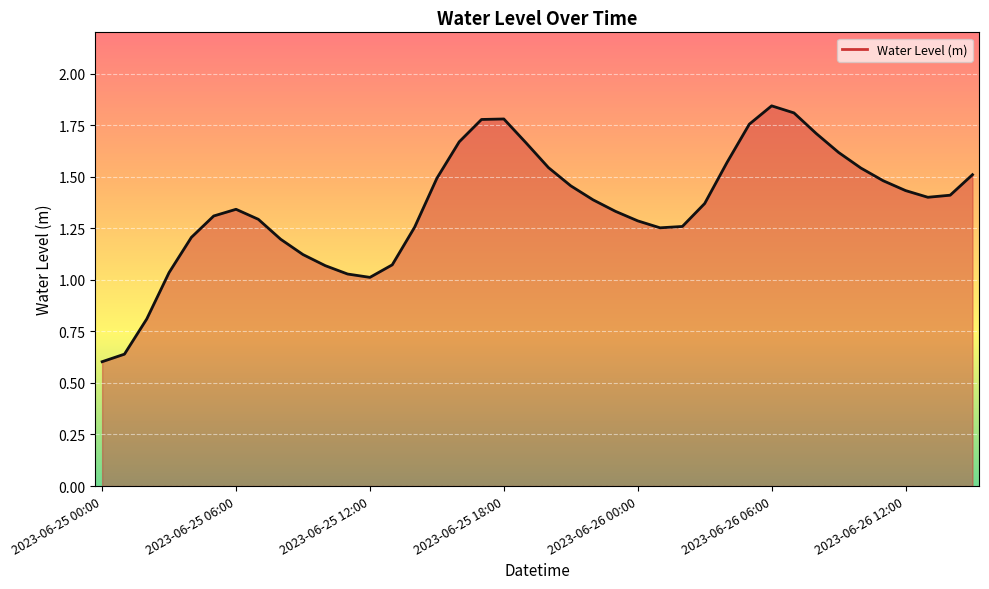

What is the sum of all values?

54.3